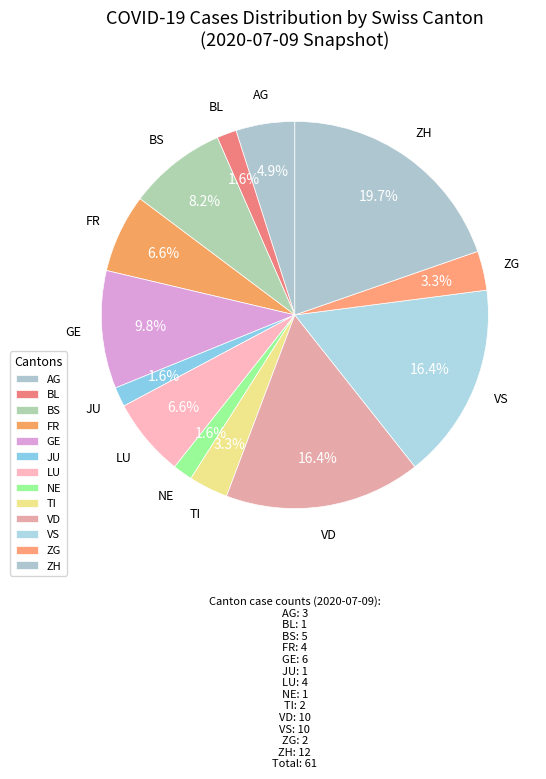

How many slices are in this pie chart?

13